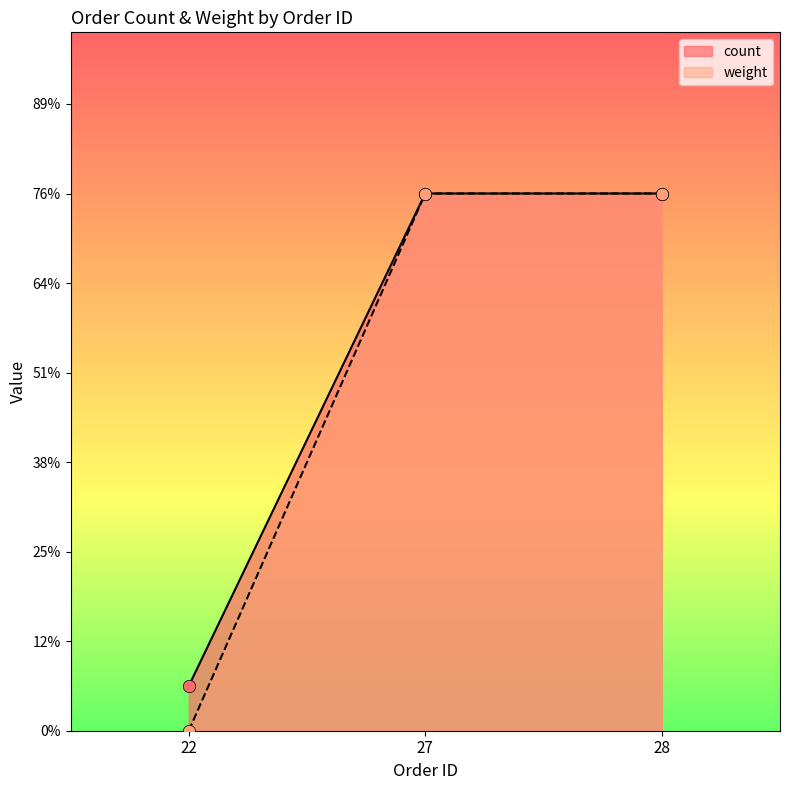

At how many categories does at least one series exceed 10?

2